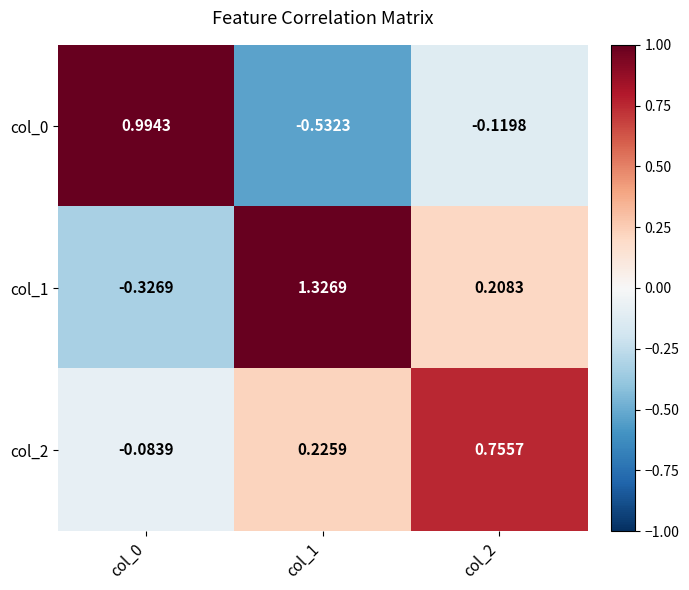

Which label corresponds to the smallest value in the chart?

col_1